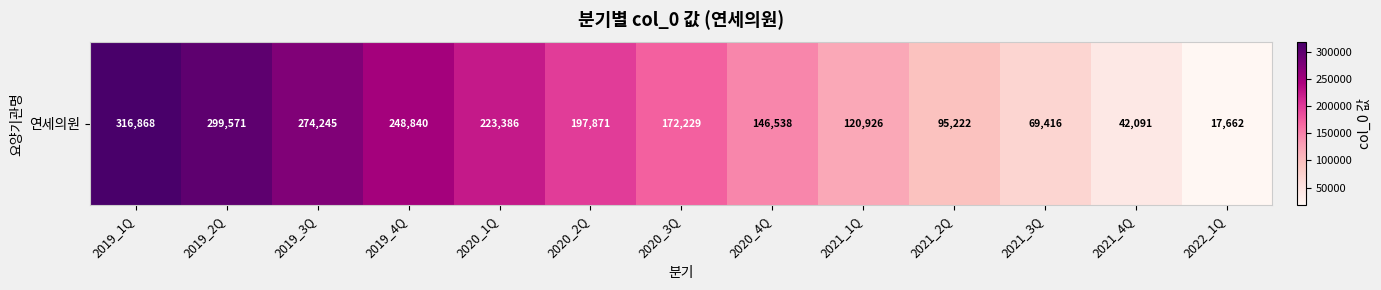

What is the difference between the maximum and minimum values?

299206